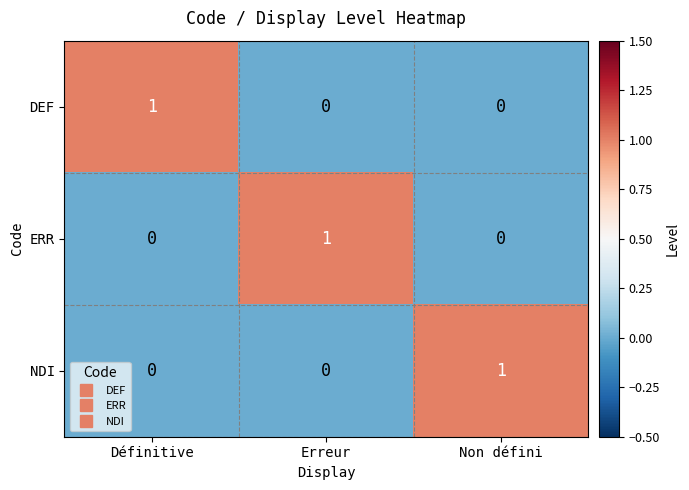

Is the value of ERR at Non défini greater than the value of DEF at Définitive?

No